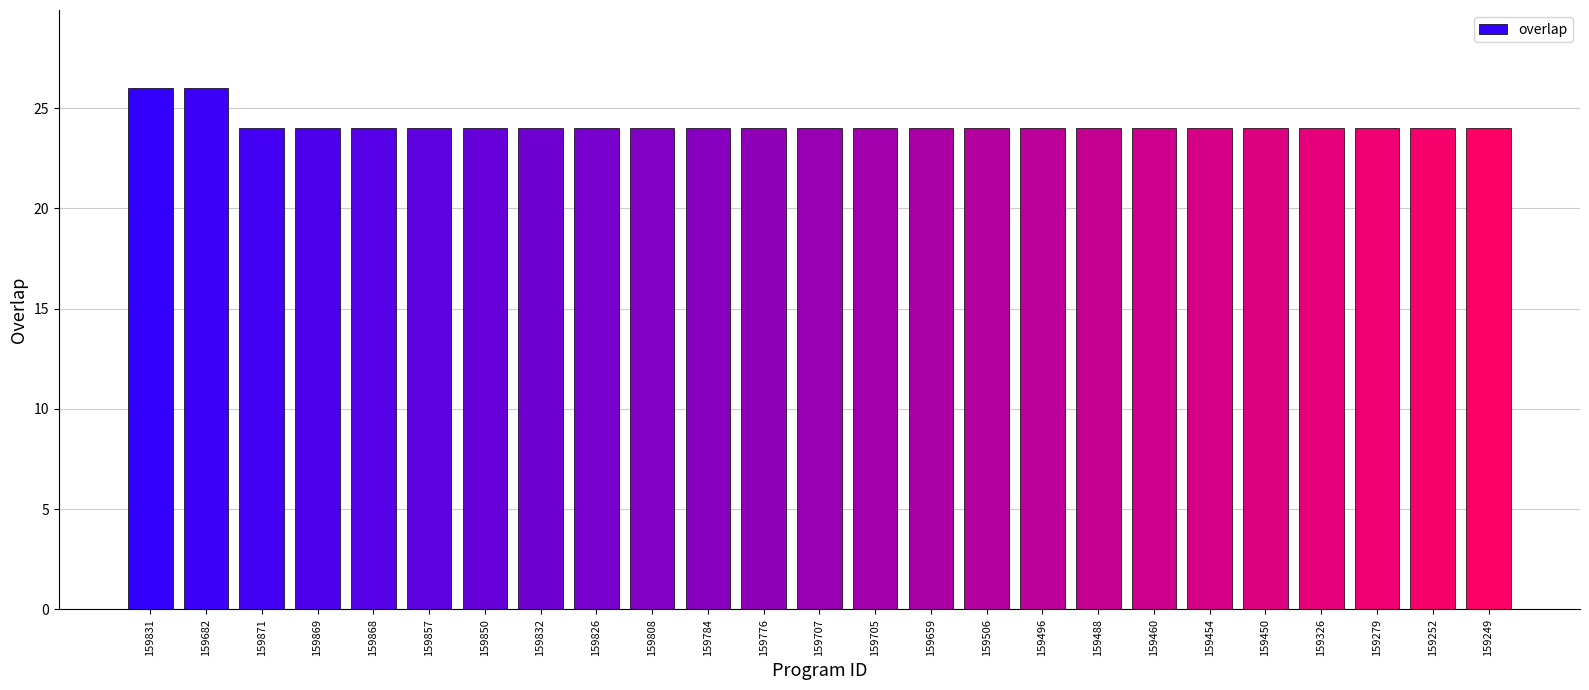

Reading left to right, extract all data points from this chart.

159831=26	159682=26	159871=24	159869=24	159868=24	159857=24	159850=24	159832=24	159826=24	159808=24	159784=24	159776=24	159707=24	159705=24	159659=24	159506=24	159496=24	159488=24	159460=24	159454=24	159450=24	159326=24	159279=24	159252=24	159249=24